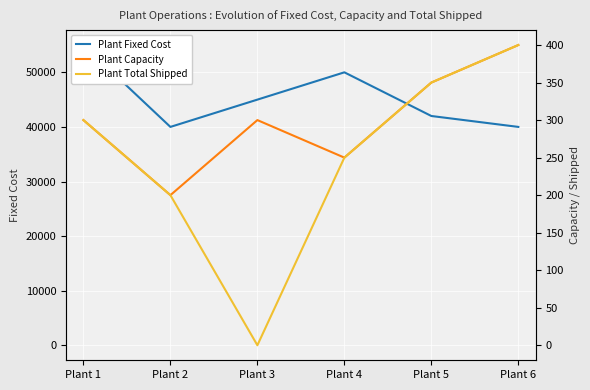

Reading left to right, transcribe all the data shown in this chart.

Plant Fixed Cost: Plant 1=55000	Plant 2=40000	Plant 3=45000	Plant 4=50000	Plant 5=42000	Plant 6=40000
Plant Capacity: Plant 1=300	Plant 2=200	Plant 3=300	Plant 4=250	Plant 5=350	Plant 6=400
Plant Total Shipped: Plant 1=300	Plant 2=200	Plant 3=0	Plant 4=250	Plant 5=350	Plant 6=400